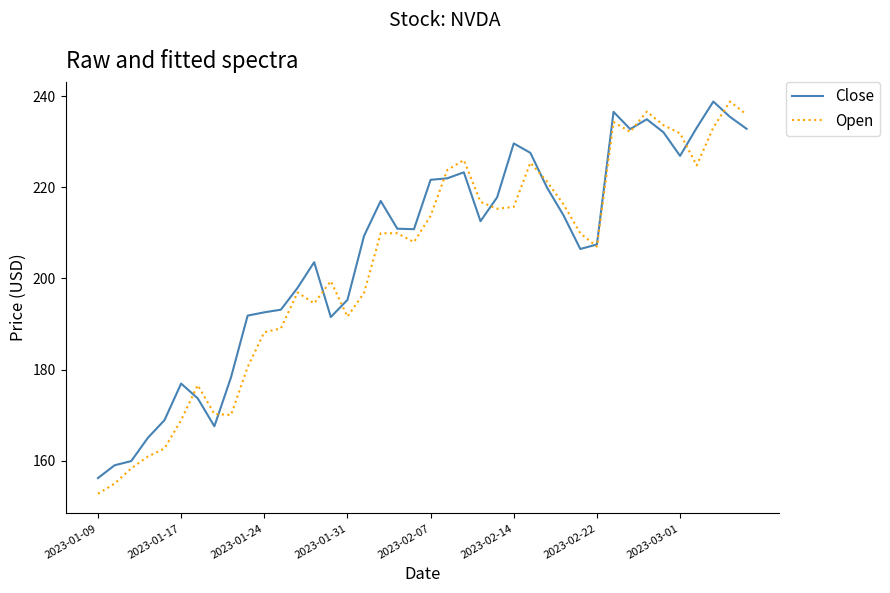

What is the highest value of the Close series?

238.8